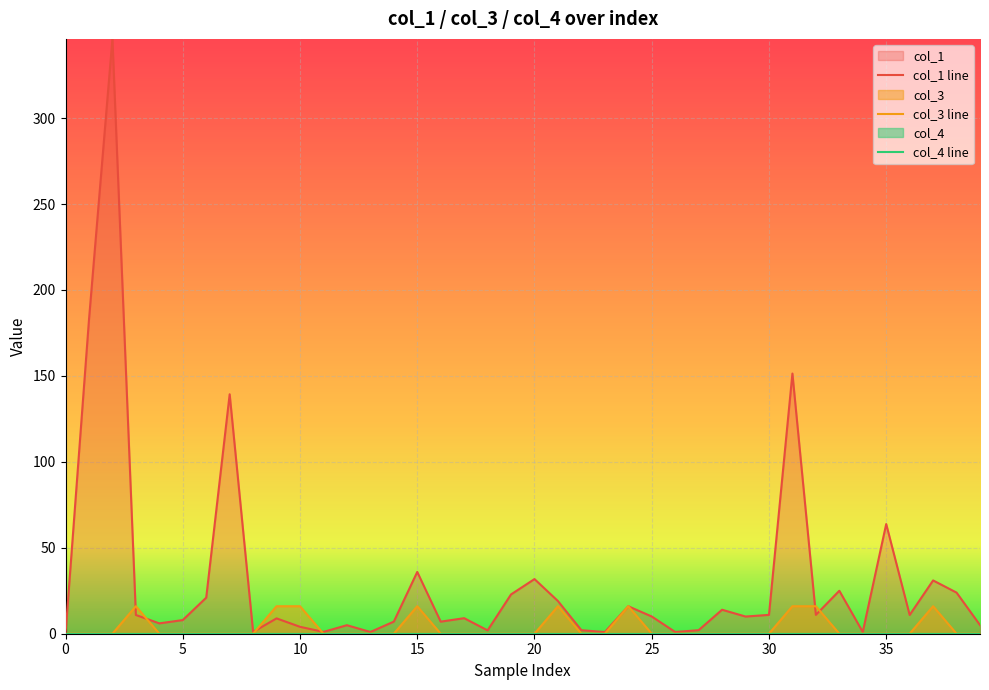

The col_1 series shows 0.8 at 27. True or false?

False